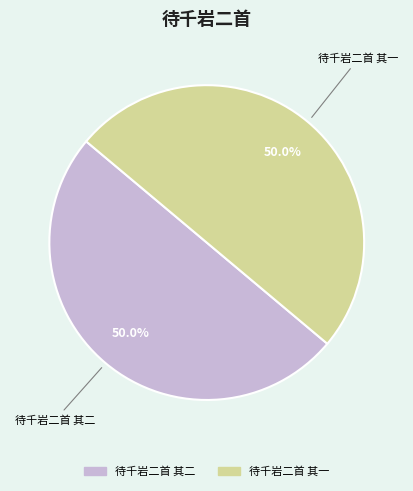

How many slices are in this pie chart?

2